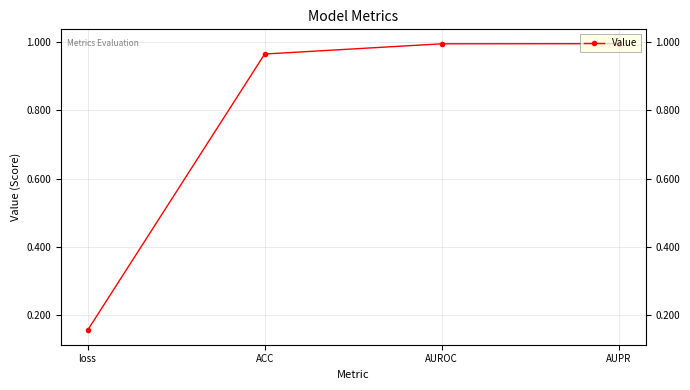

Does the chart have visible grid lines?

Yes